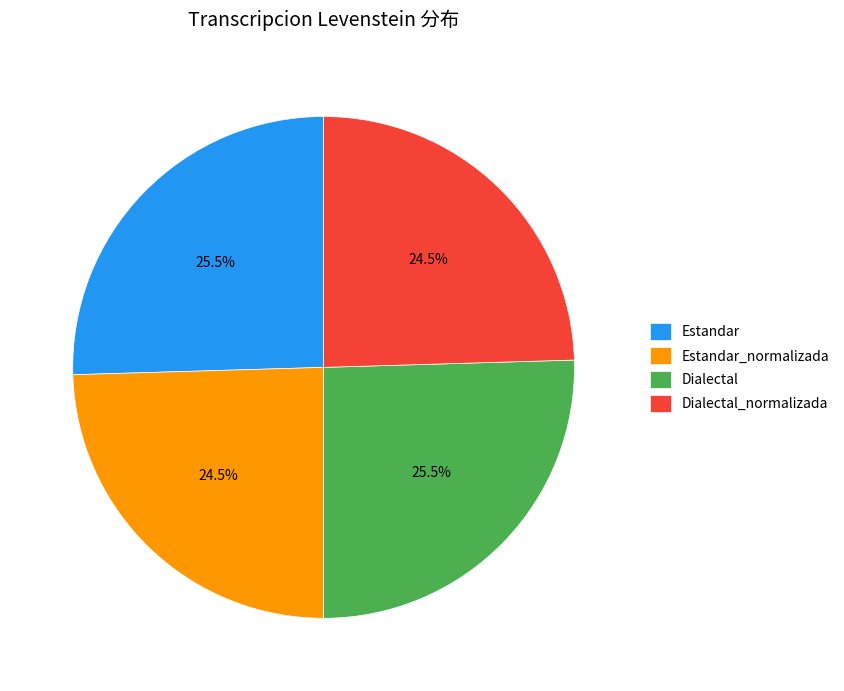

Is there a majority slice in this chart?

No